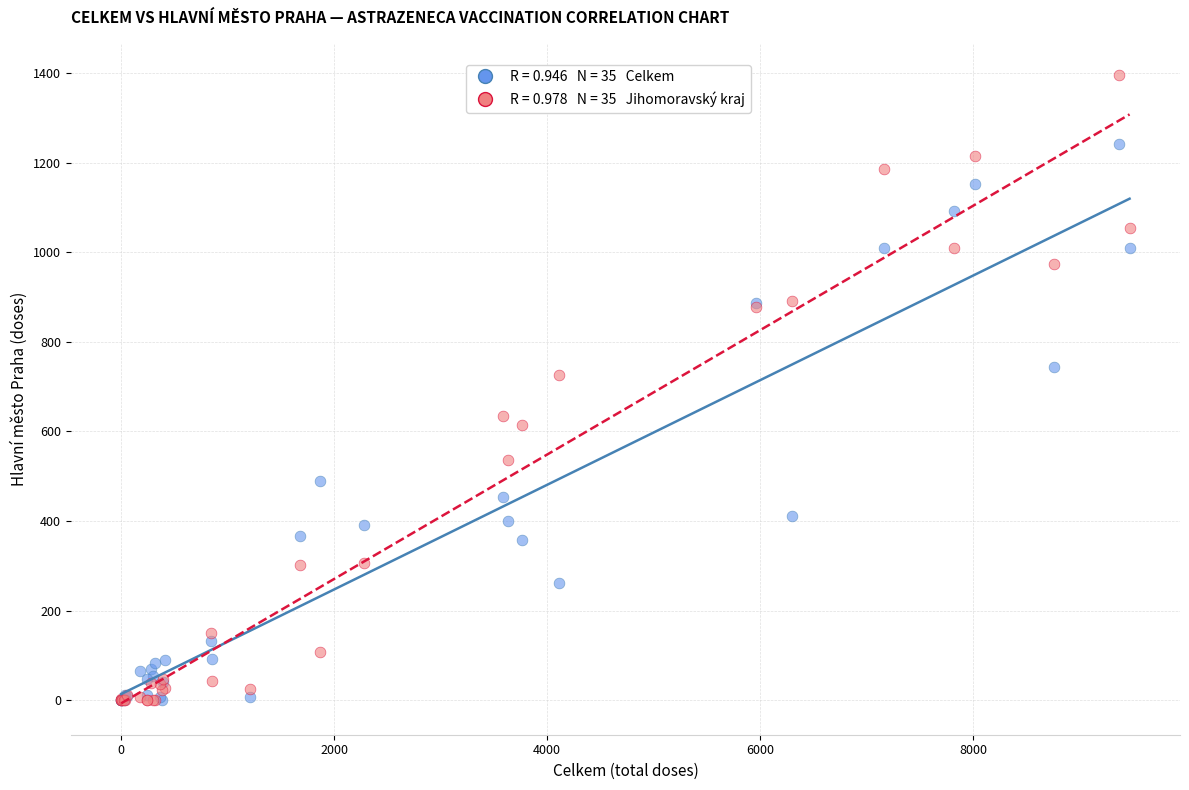

Across all series, what Y value is closest to 697?

727